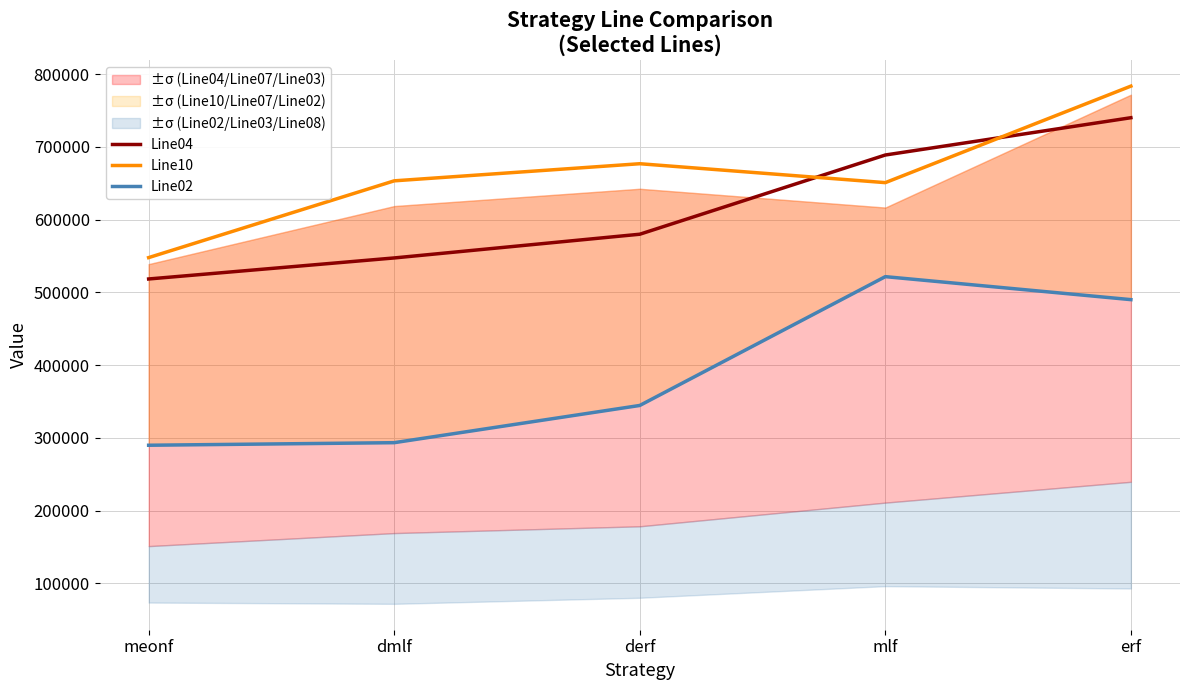

What is the label of the 2nd point from the right?

mlf